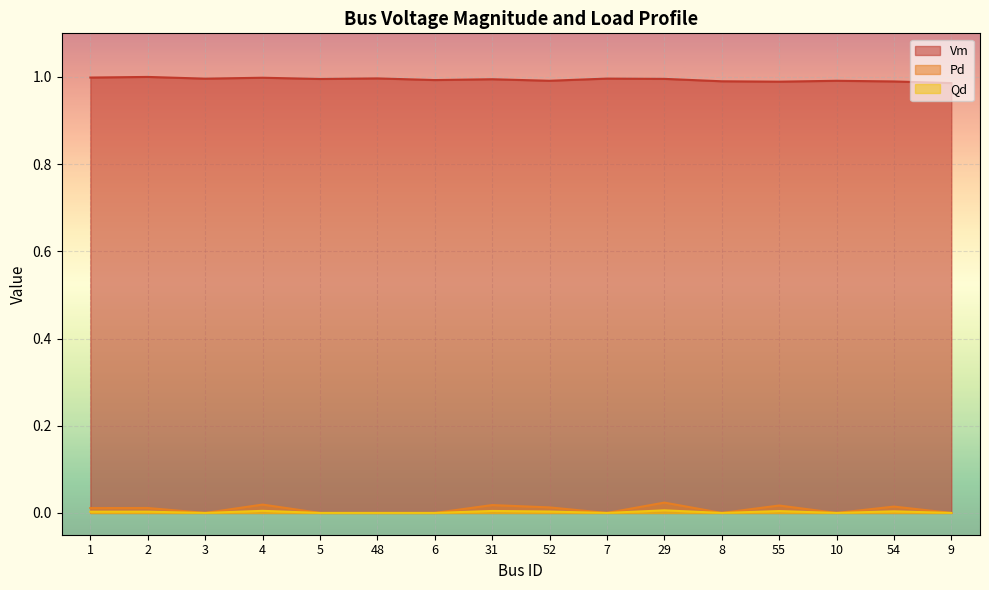

At how many categories does at least one series exceed 0?

16